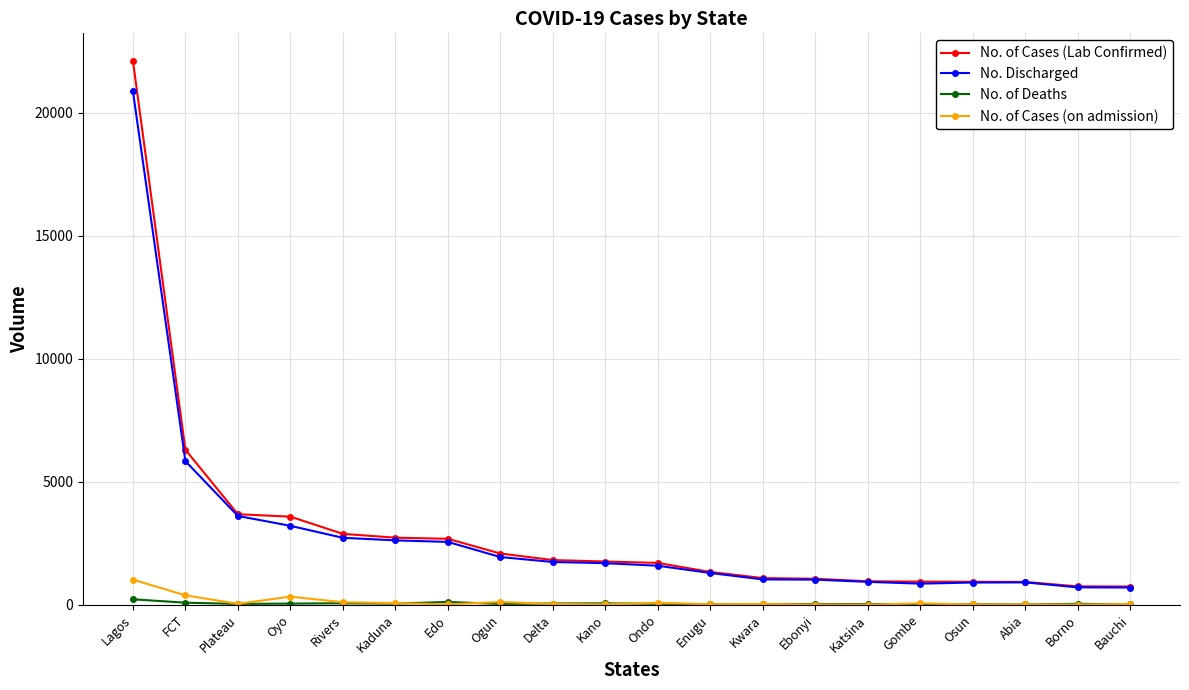

True or false: No. Discharged has more than 0 interior local peaks.

True